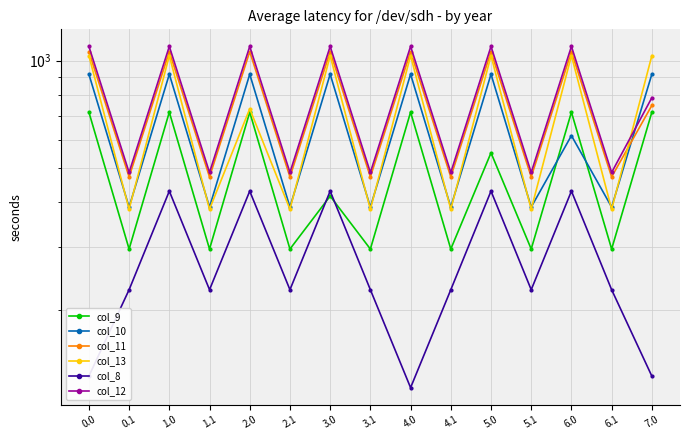

What position from the left is 4.1?

10